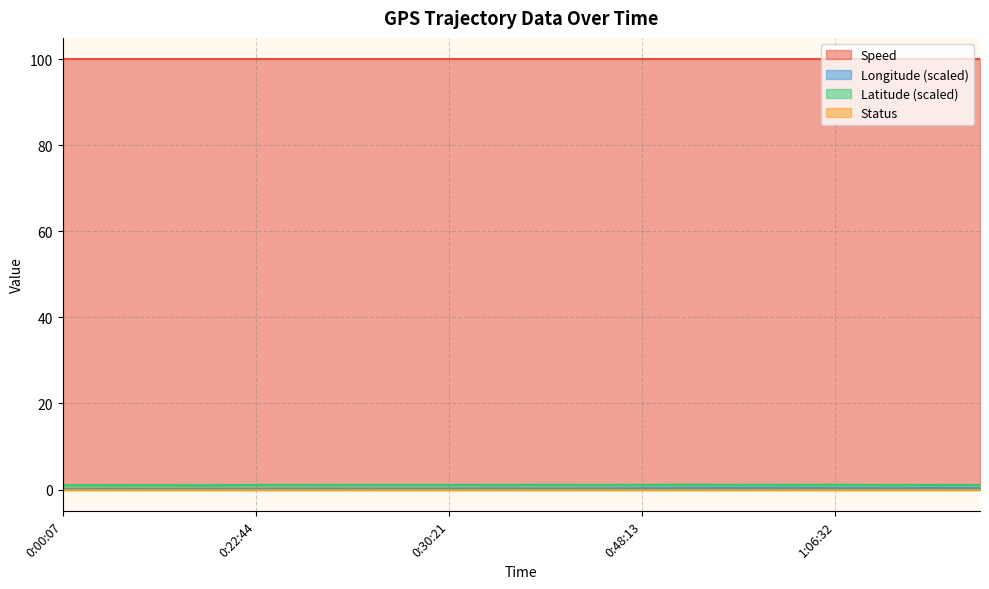

Does the chart have visible grid lines?

Yes